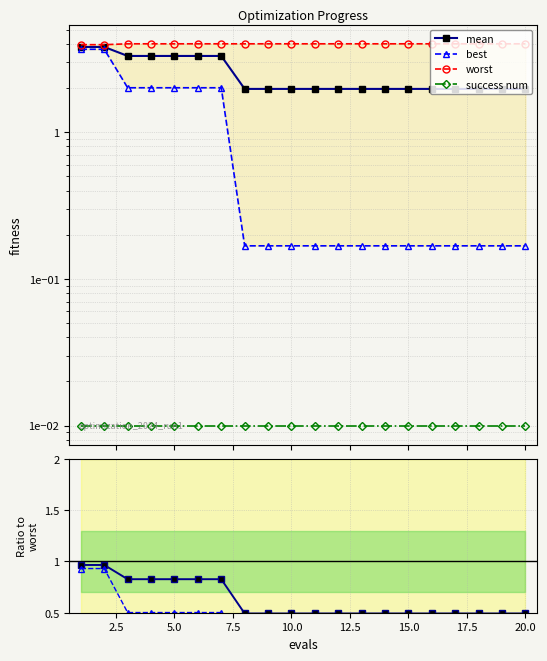

Where is best nearest to the value 0?

17.5